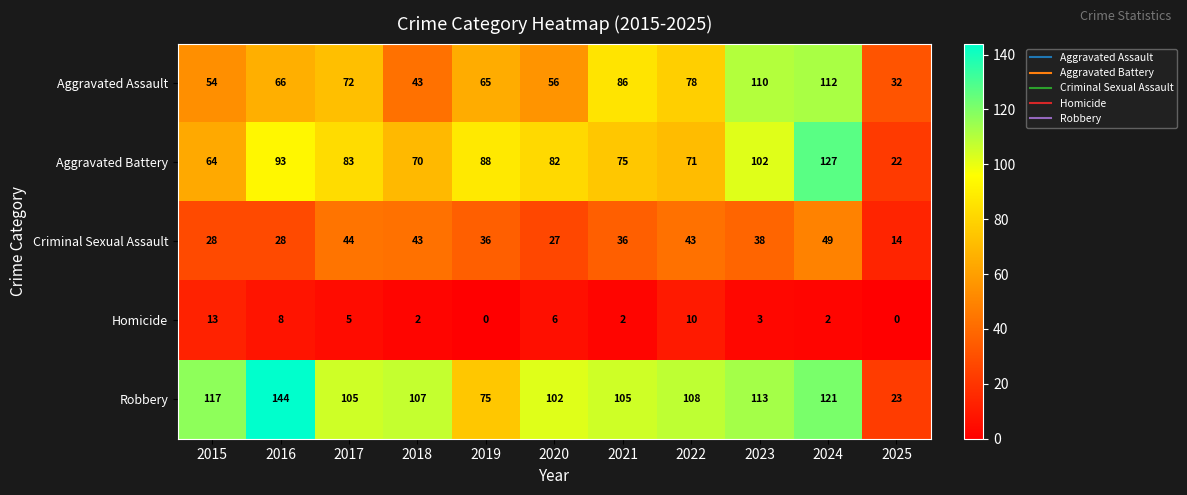

True or false: Aggravated Assault has a value of 43 at 2018.

True